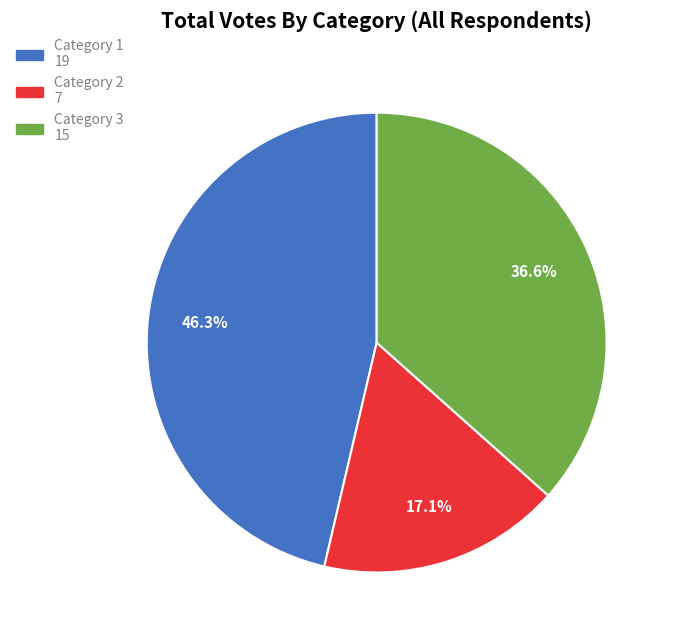

Is there a majority slice in this chart?

No